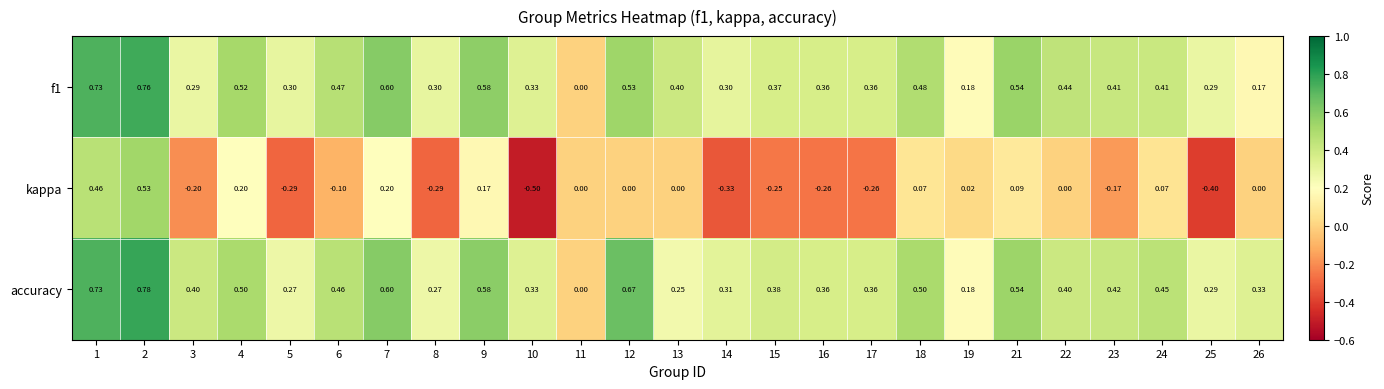

At which category is the sum across all series the highest?

2